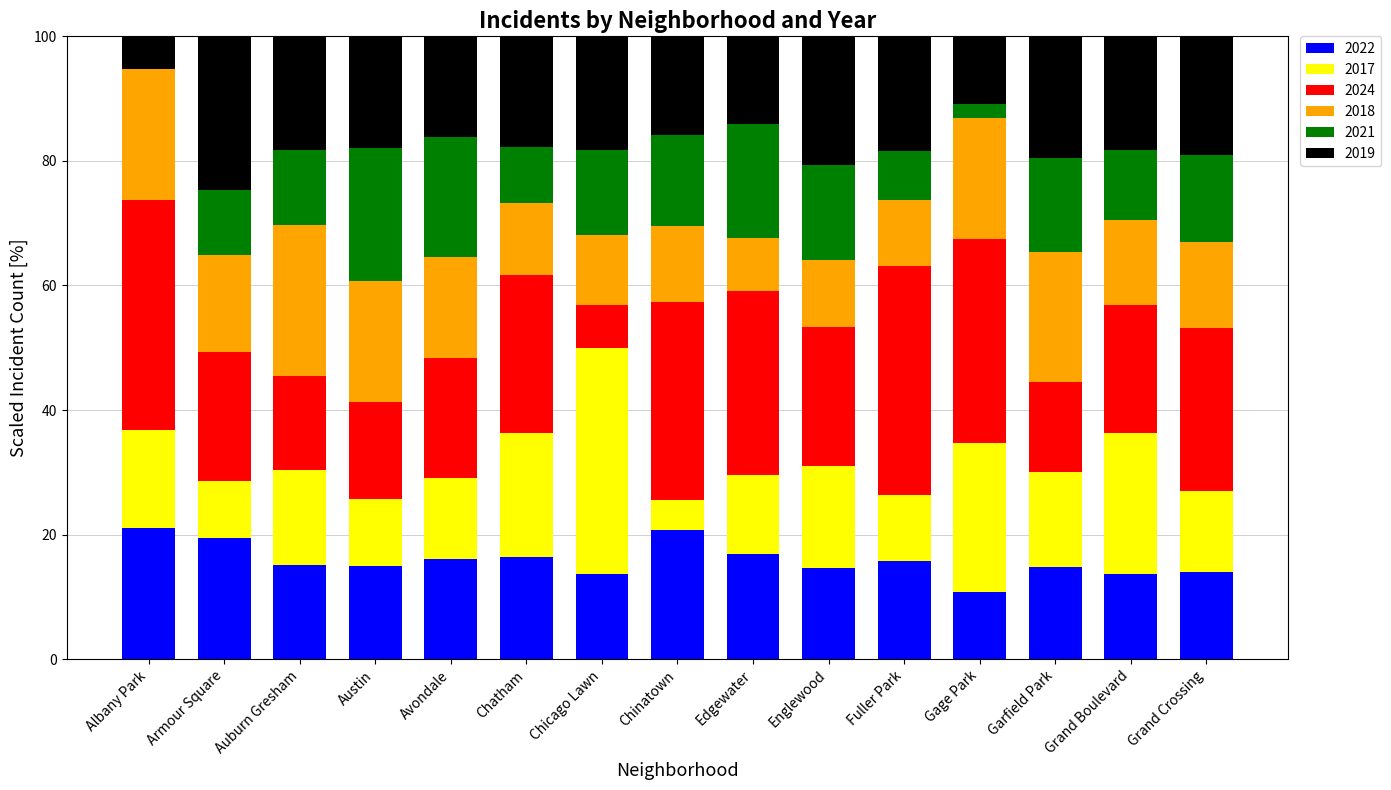

What is the total value across all series at Auburn Gresham?

100.0